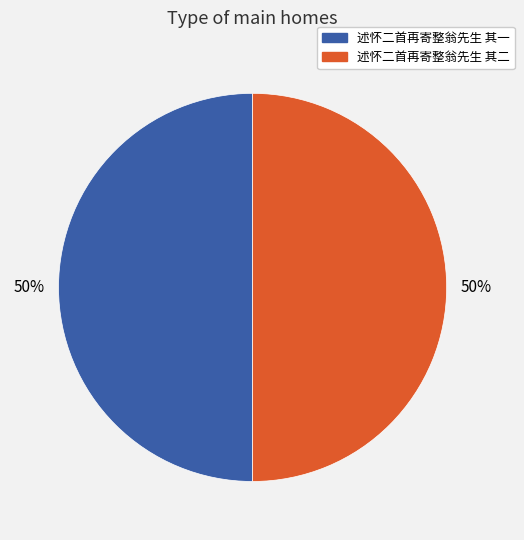

How many segments does this pie chart have?

2